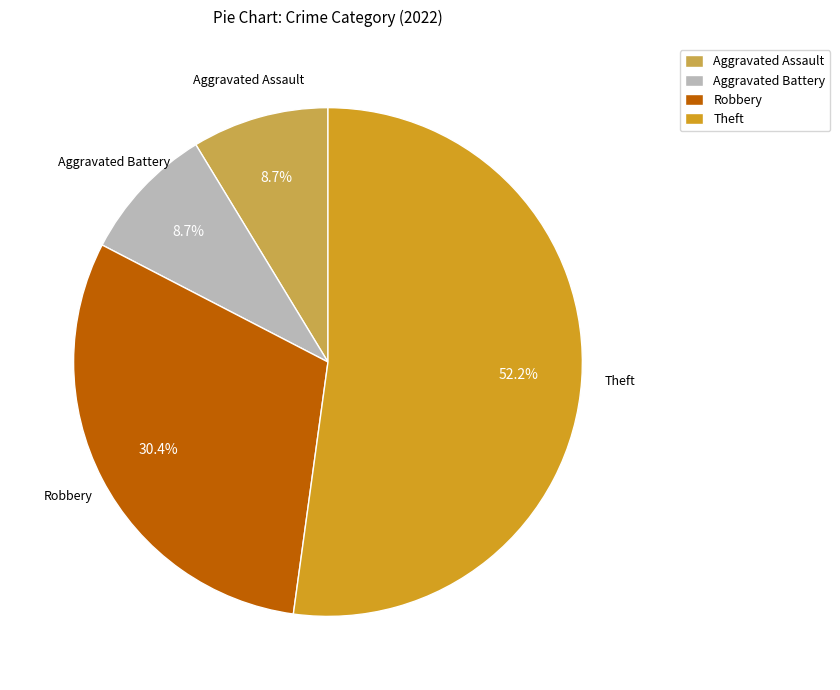

Between Aggravated Battery and Theft, which is larger?

Theft